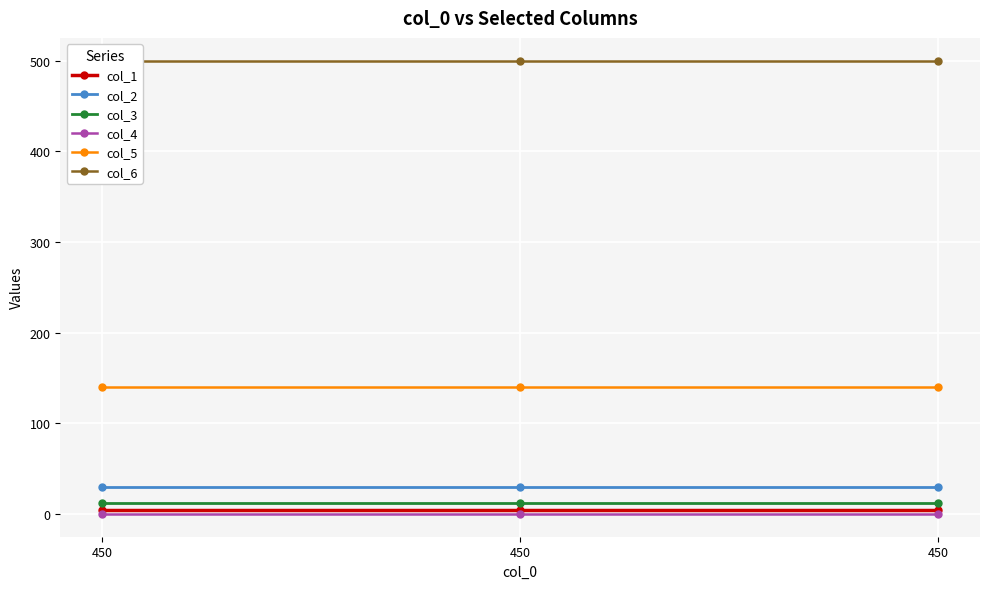

Count the number of categories in the chart.

3